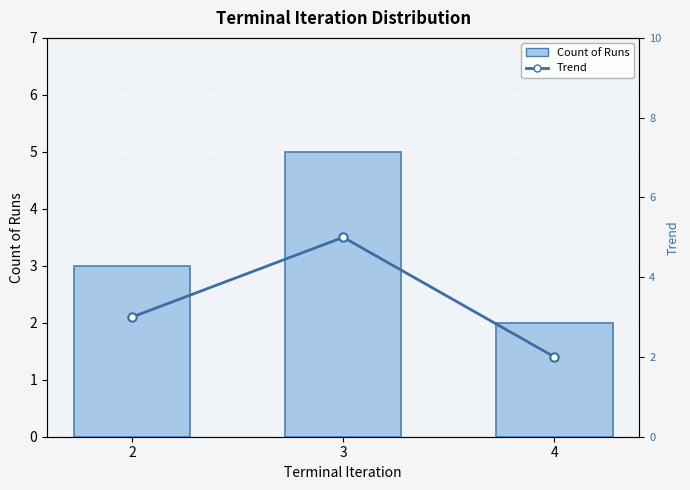

Where does the Count of Runs series first go above 3?

3